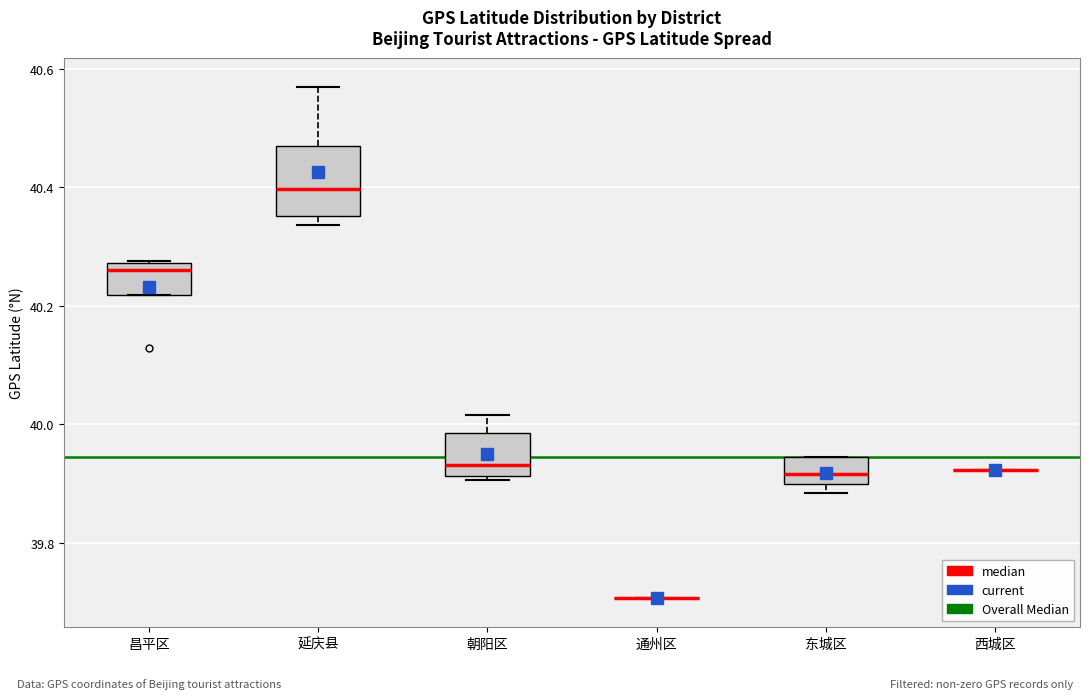

Which box is the tallest, from its lower edge to its upper edge?

延庆县